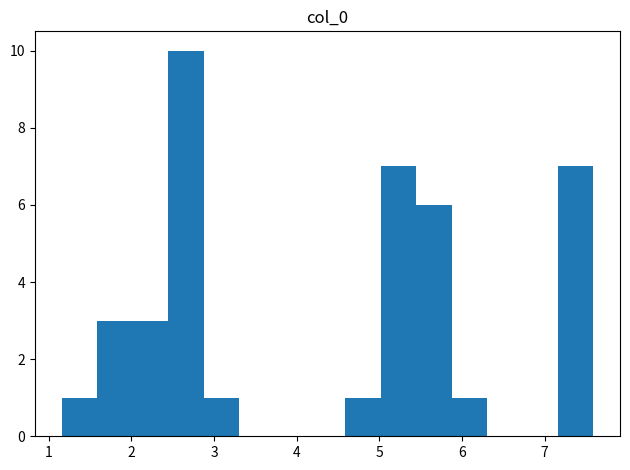

How tall is the bar that spans 2.9 to 3.3 on the x-axis? Neither the bar edges nor the heights are printed on the chart, so give them approximately, as read against the axes.

1